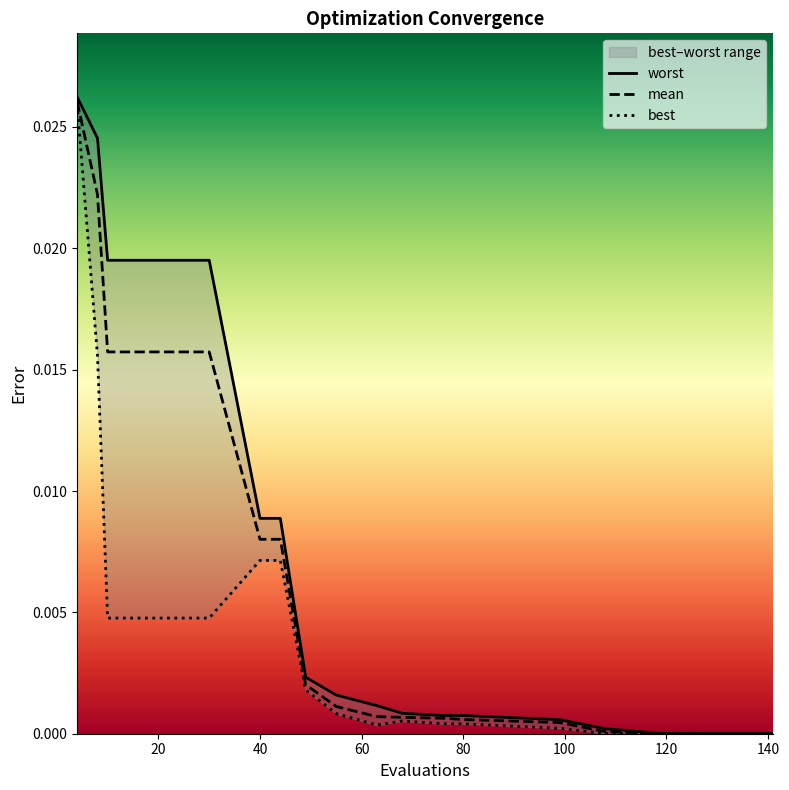

True or false: best and mean intersect in this chart.

False